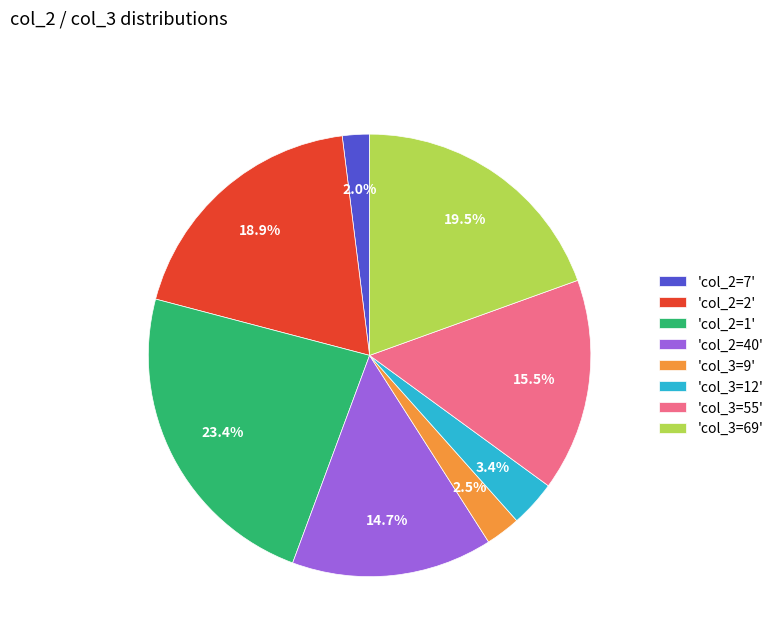

What is the smallest slice in the pie chart?

'col_2=7'